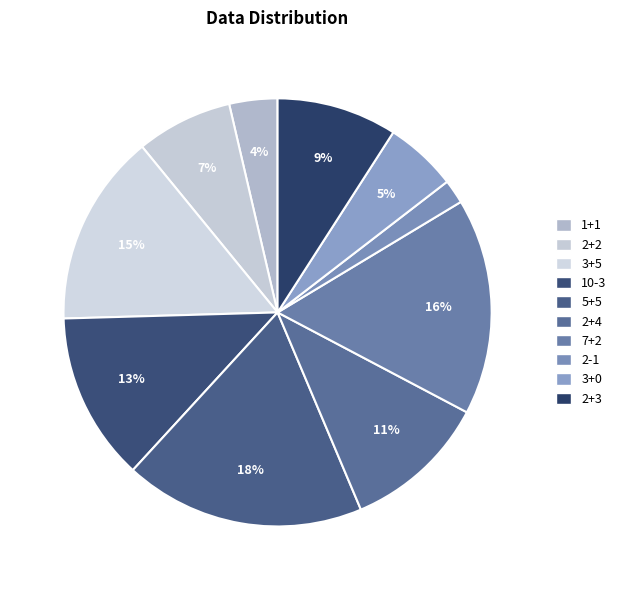

Which has a higher value, 1+1 or 2+4?

2+4